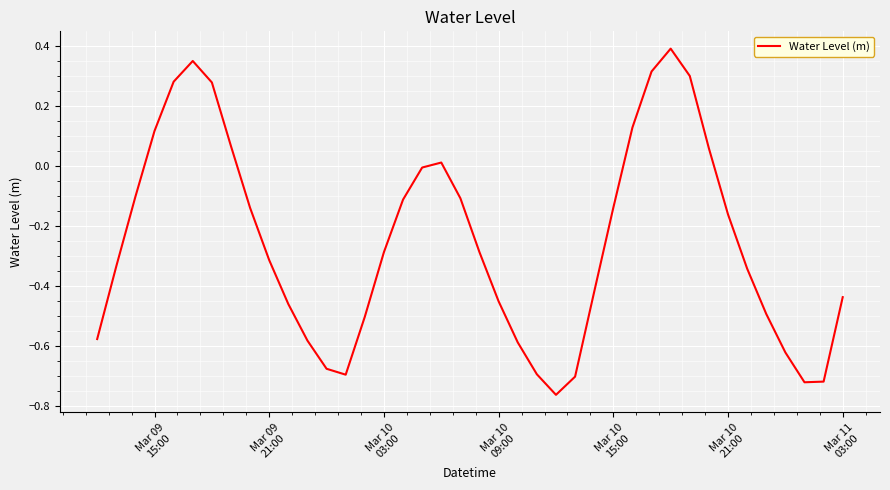

What is the difference between the maximum and minimum values?

1.2